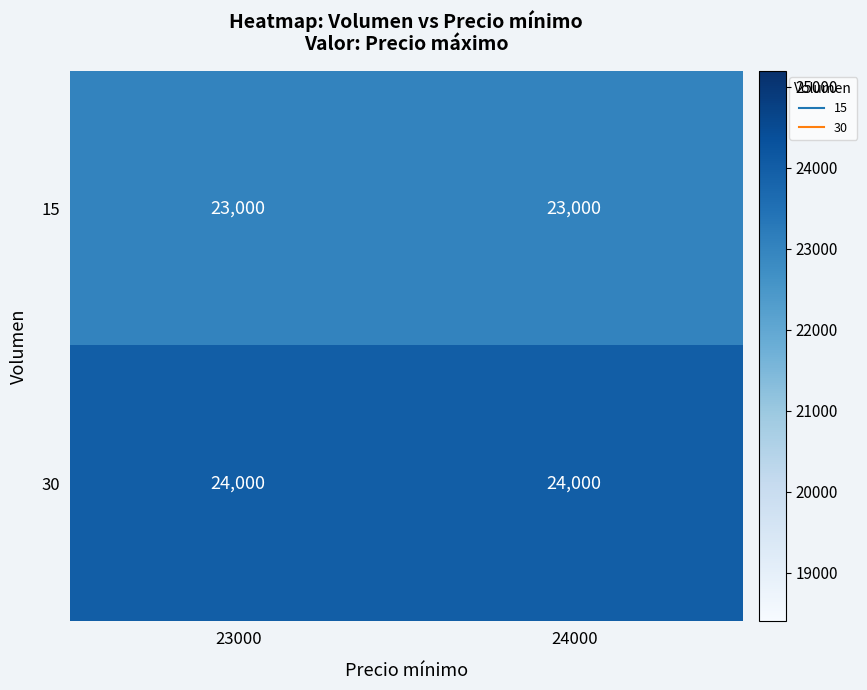

What is the spread (max minus min) of values at 24000?

1000